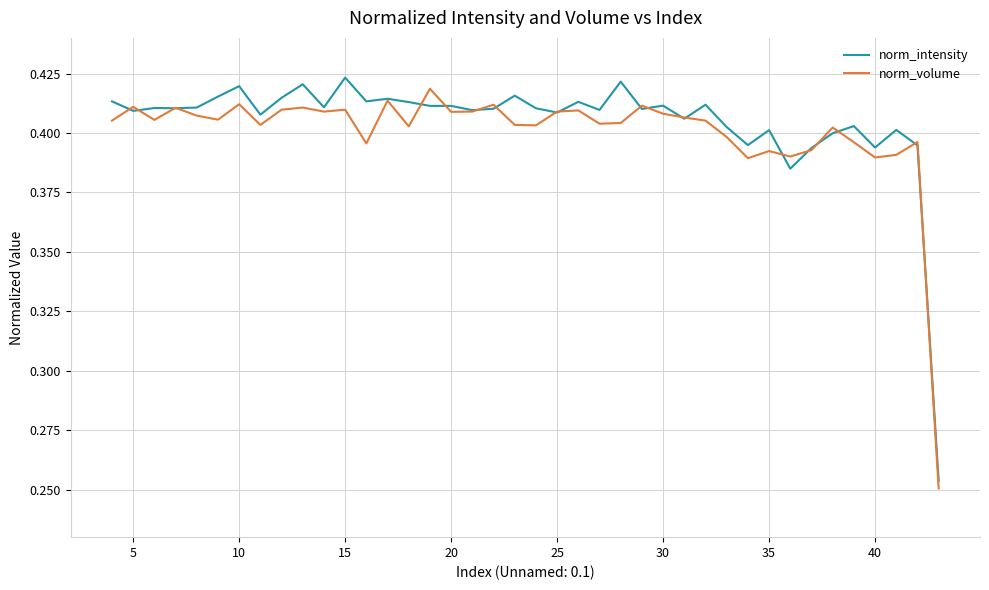

True or false: norm_volume and norm_intensity intersect in this chart.

True